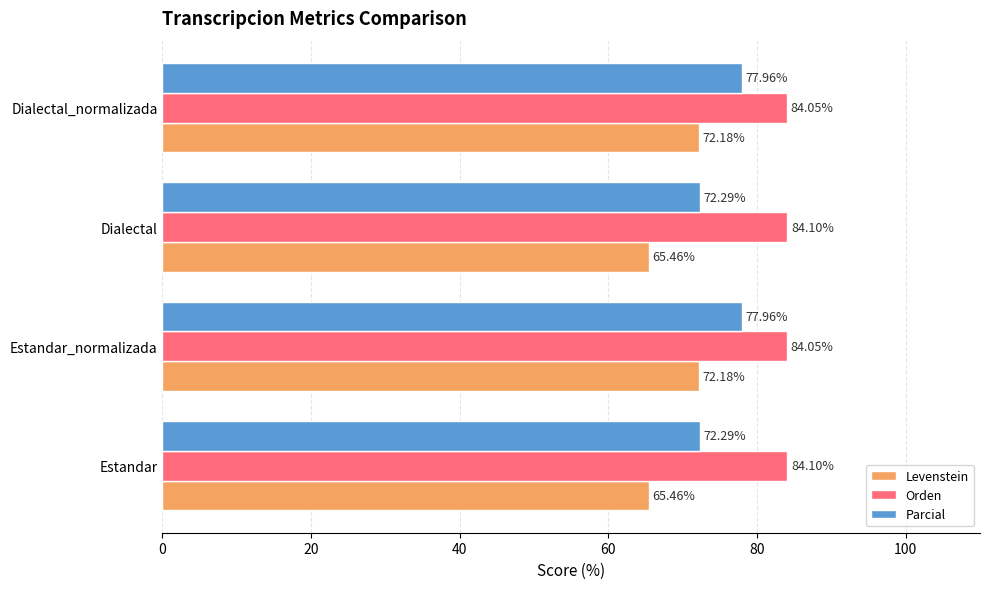

Count the number of categories in the chart.

4